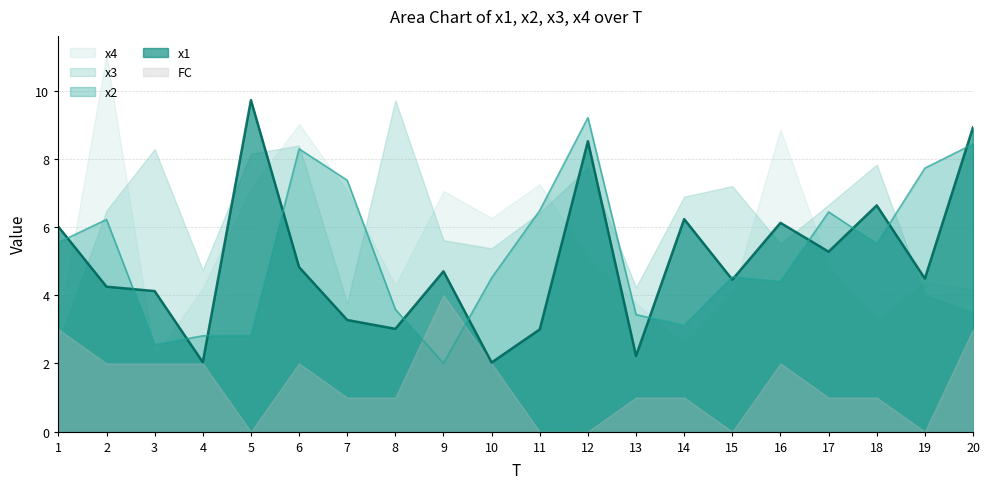

At which category does x2 reach its first local valley?

3